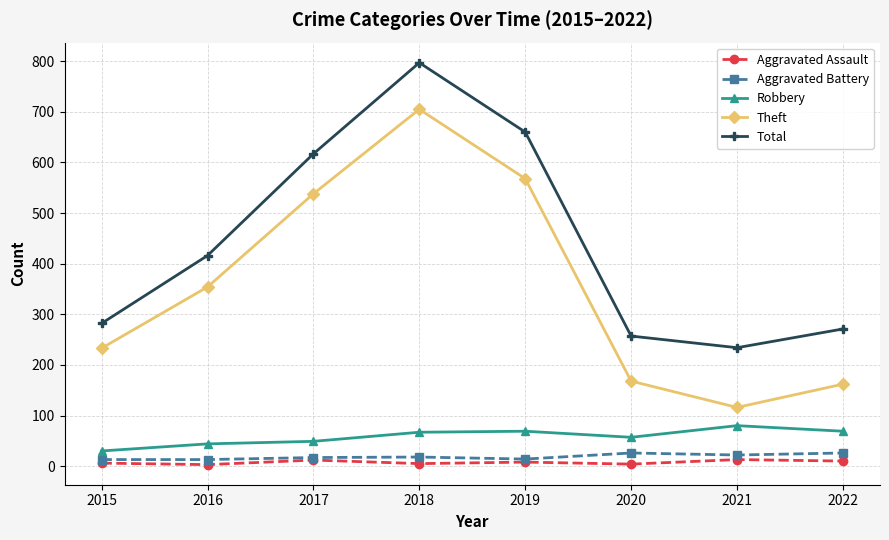

What is the sum of the Total values at 2017 and 2016?

1033